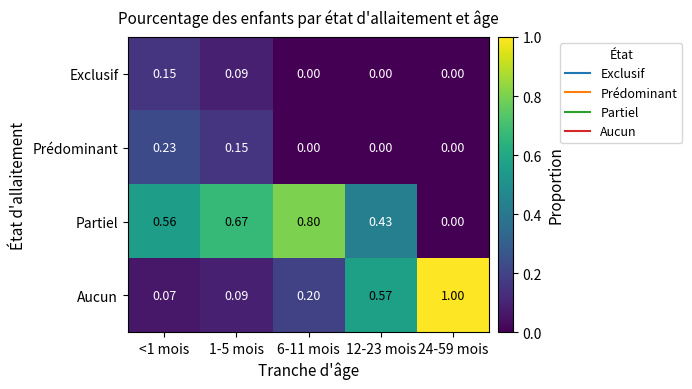

Between 1-5 mois and 6-11 mois, which series saw the biggest shift?

Prédominant